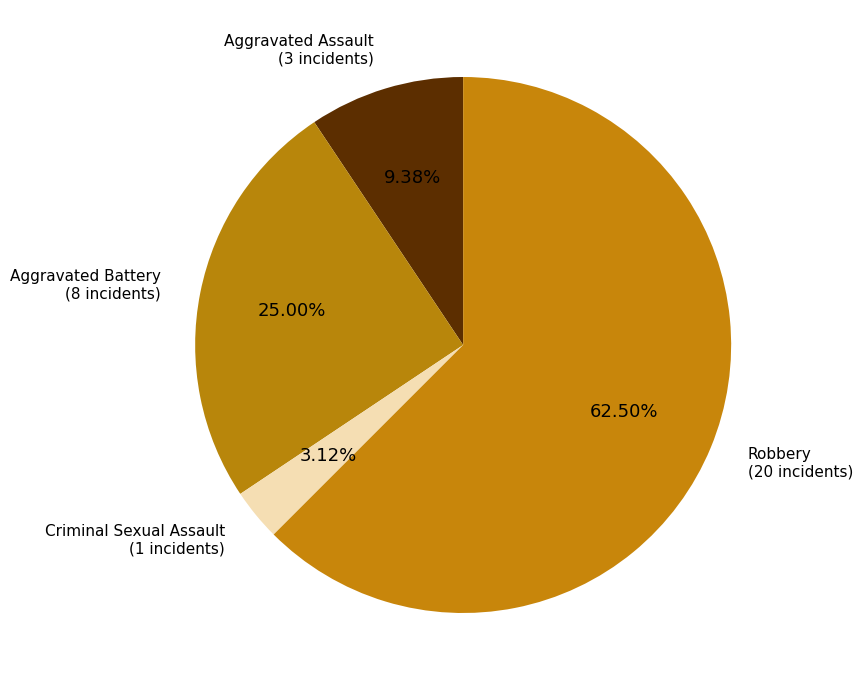

Count the number of slices in the pie.

4